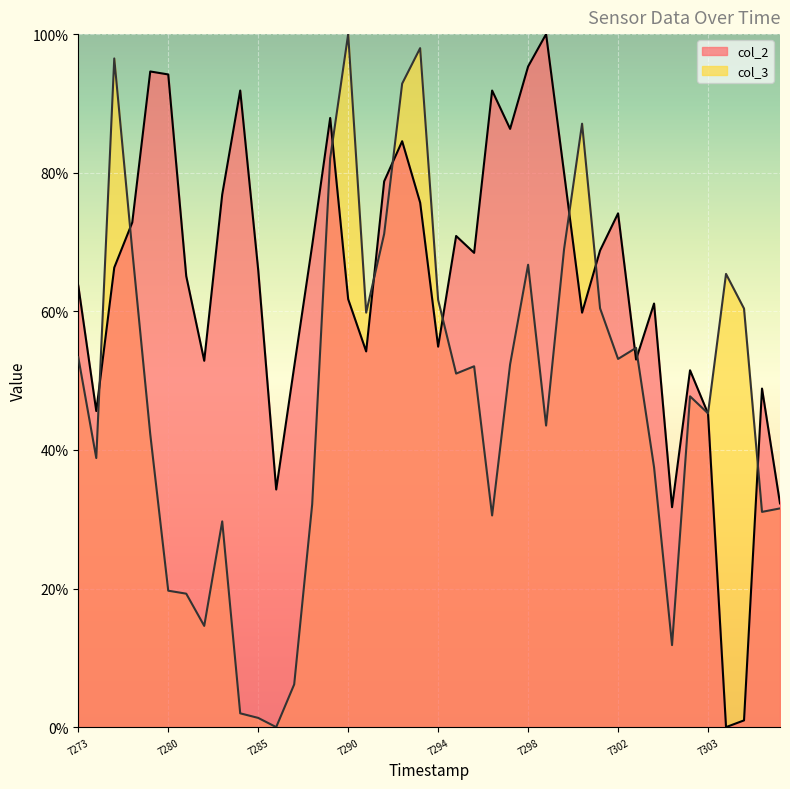

The value of col_3 at 36 is 14.6. True or false?

False